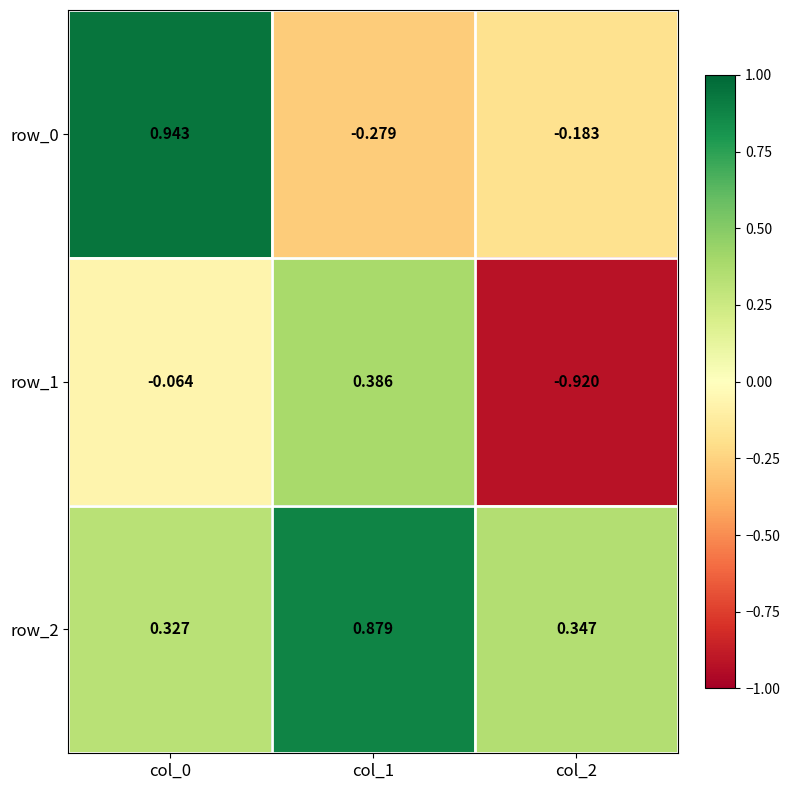

Is it true that row_2 equals 1.2 at col_1?

False